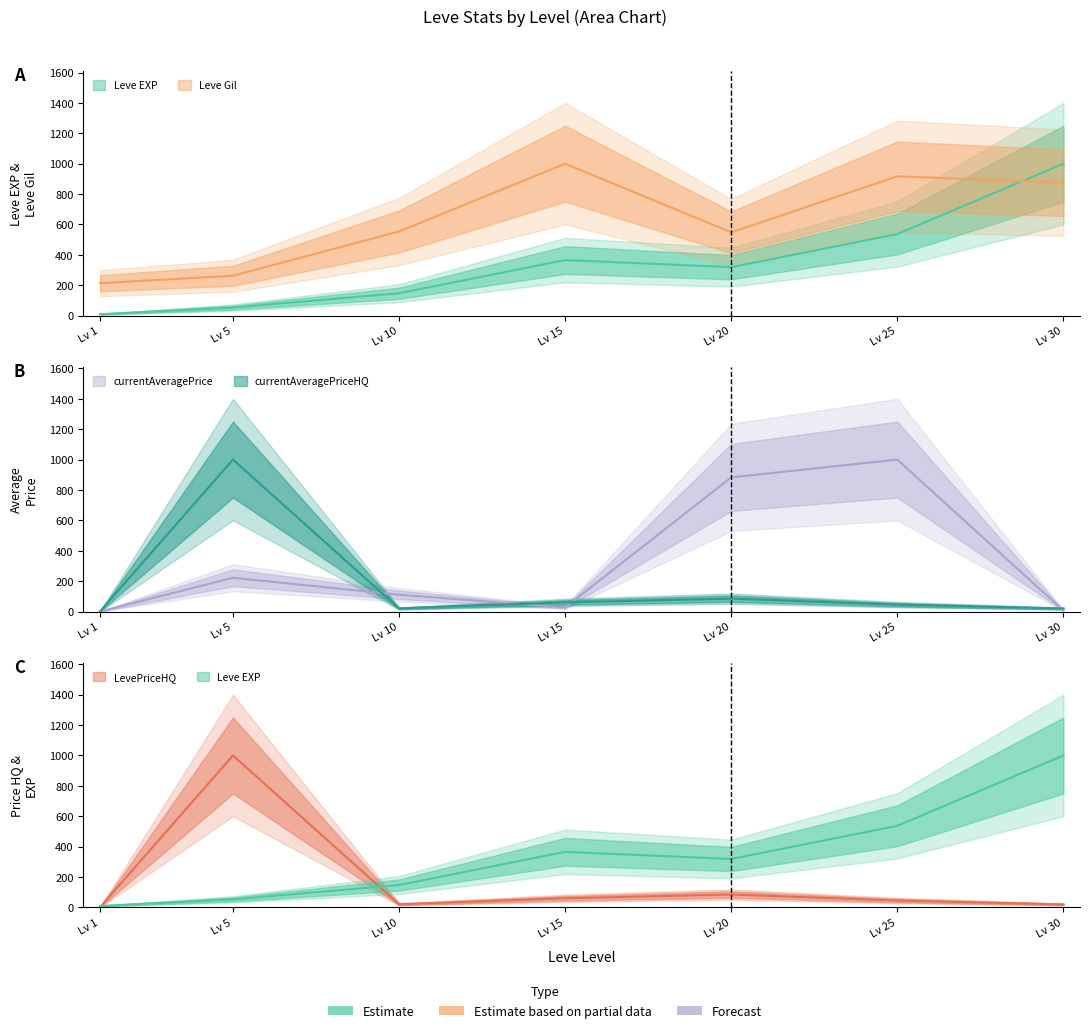

What are all the series names shown in the legend?

Leve EXP, Leve Gil, currentAveragePrice, currentAveragePriceHQ, LevePriceHQ